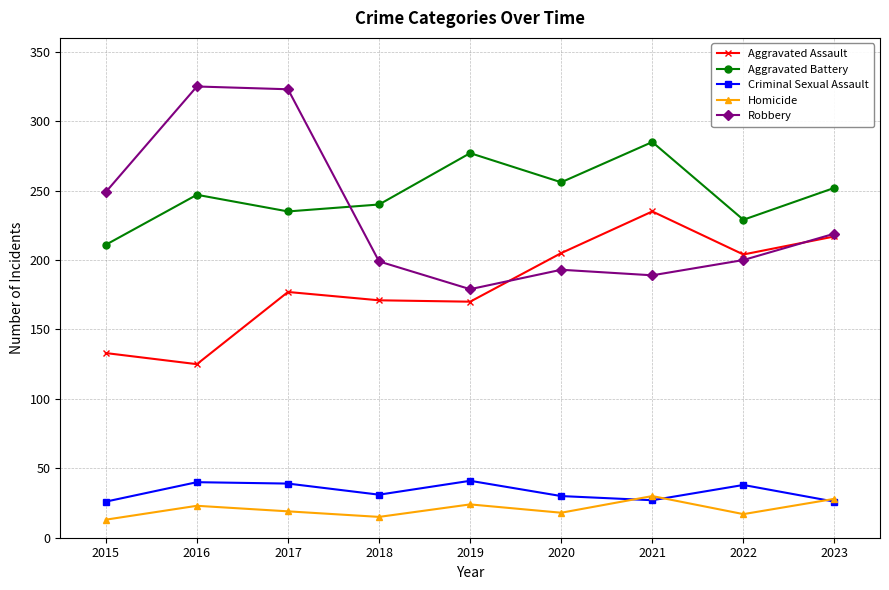

The value of Aggravated Assault at 2015 is 72. True or false?

False